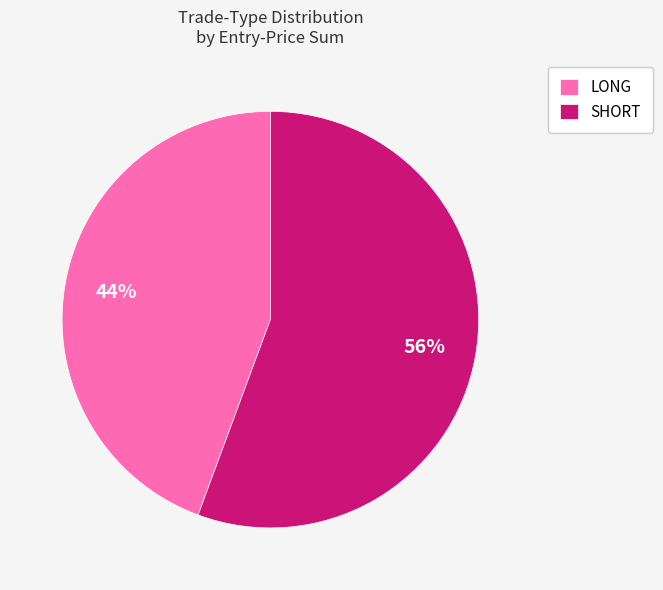

Does SHORT represent more than half of the total?

Yes